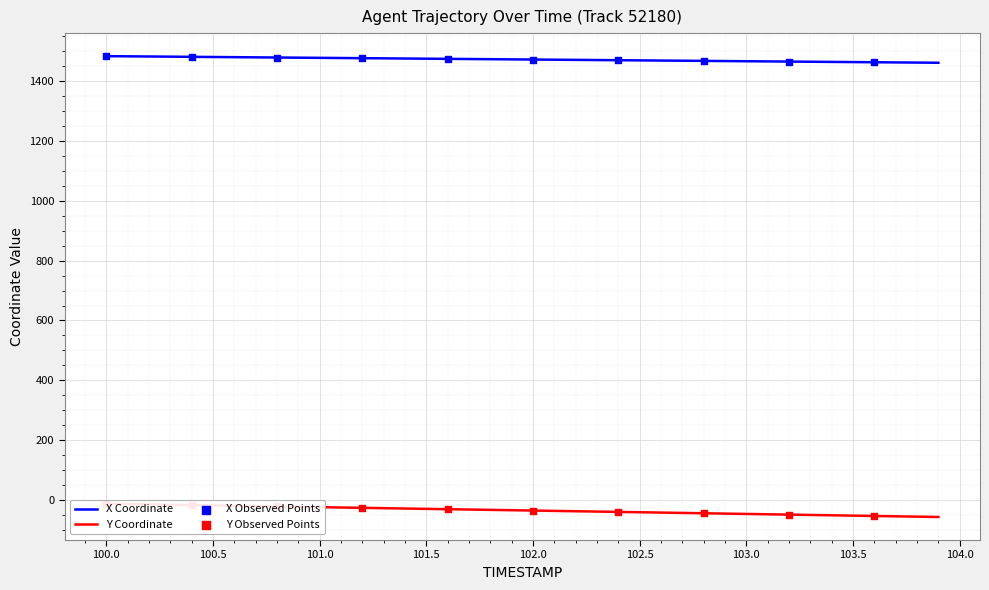

Which series contains the highest Y value?

X